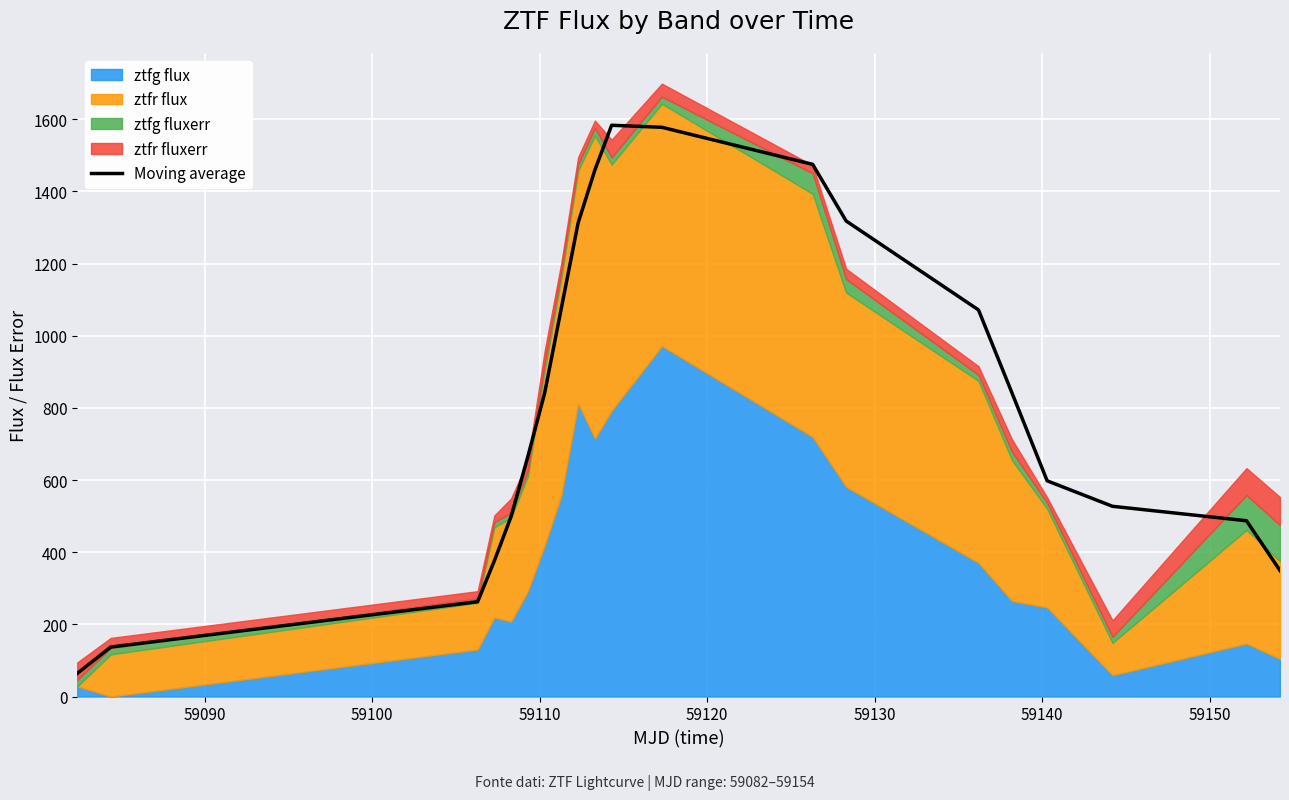

What is the highest value of the Moving average series?

1583.2